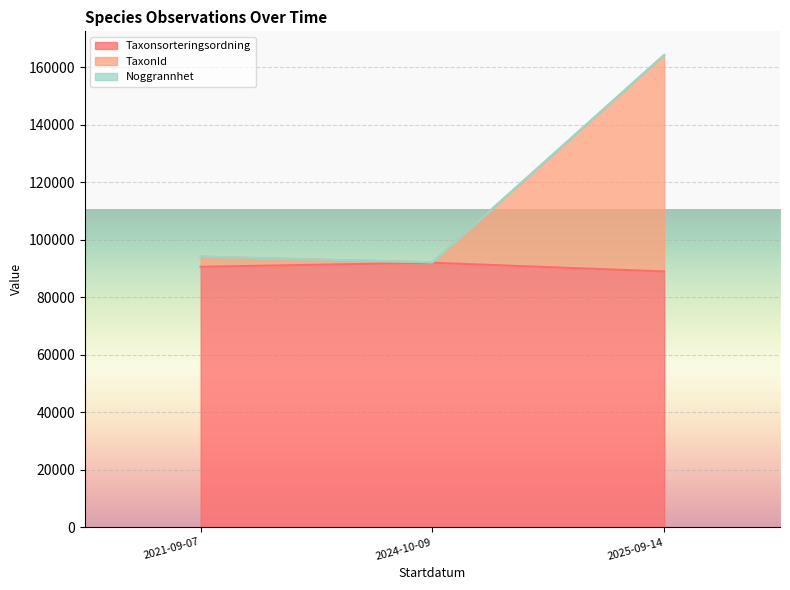

True or false: TaxonId and Noggrannhet cross at least once.

False